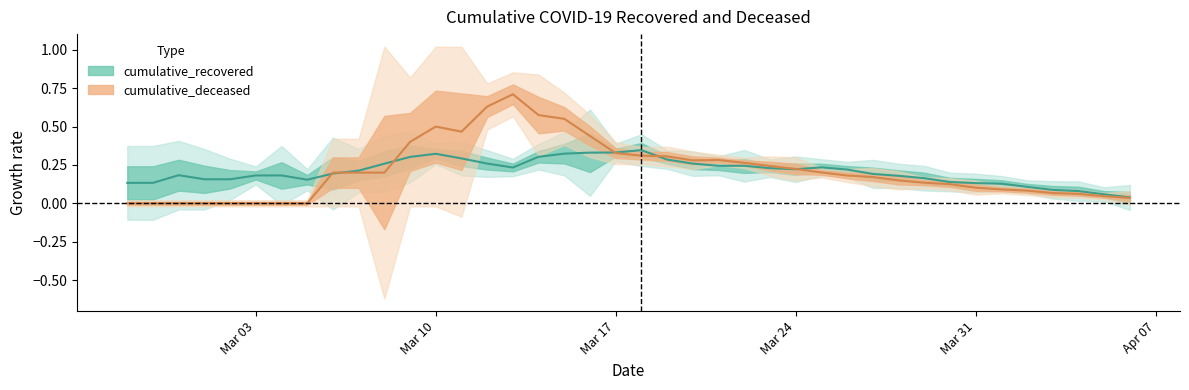

The value of cumulative_recovered at 9 is 0.3. True or false?

False